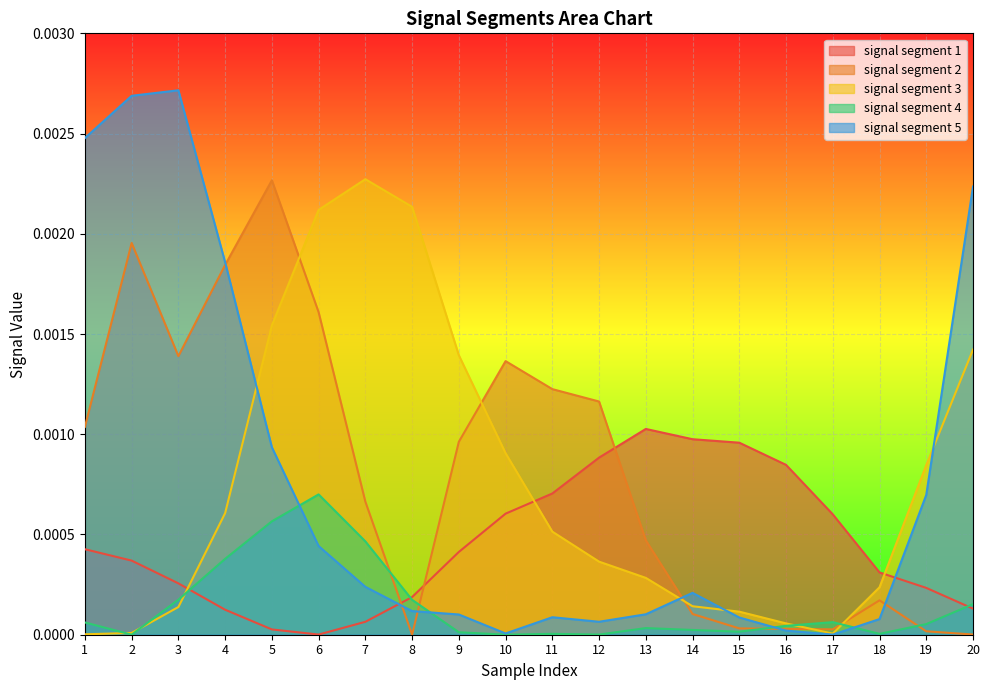

The value of signal segment 3 at 15 is 0.0. True or false?

False